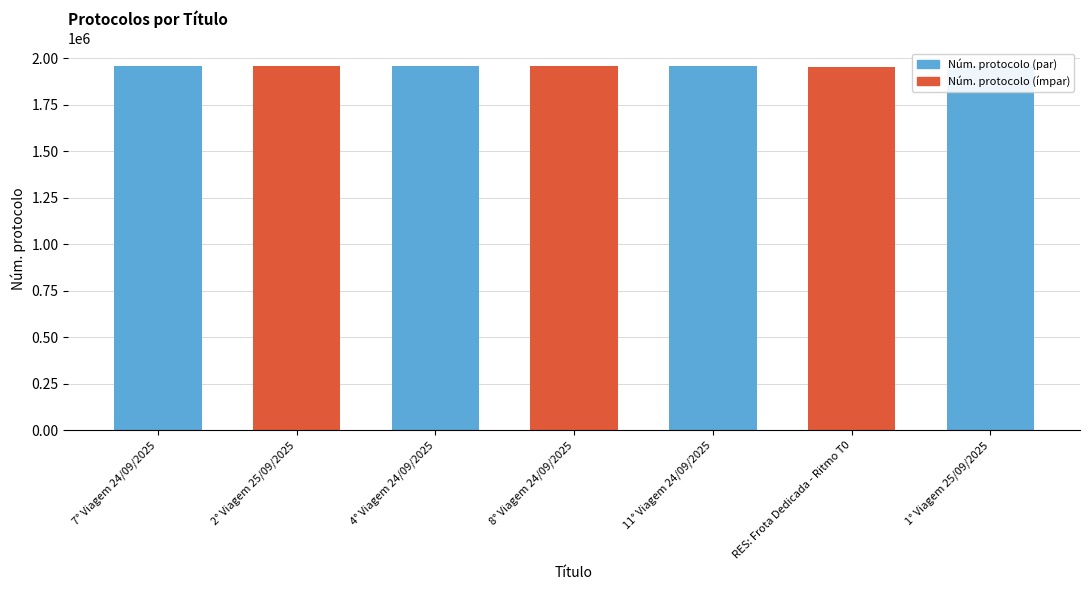

What is the minimum value shown in the chart?

1956575